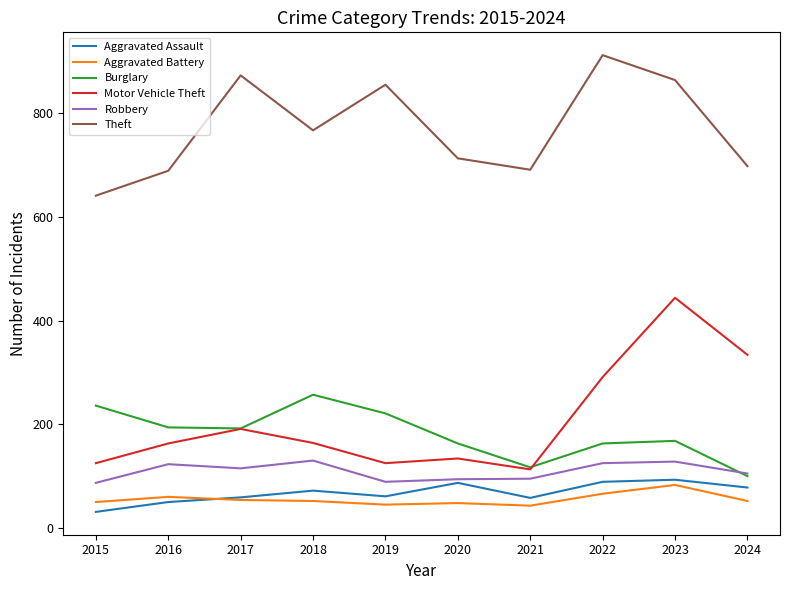

What value does the Aggravated Battery series have at 2017, to the nearest 5?

55